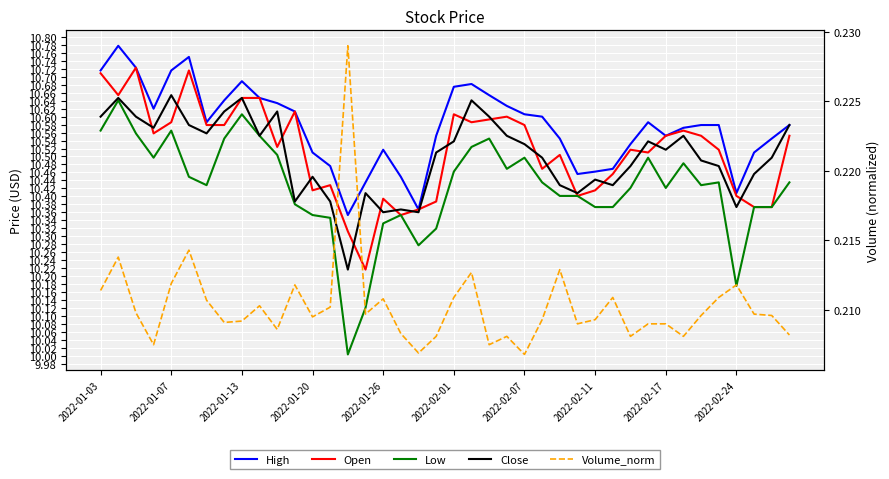

Does the chart display data point markers on the line(s)?

No